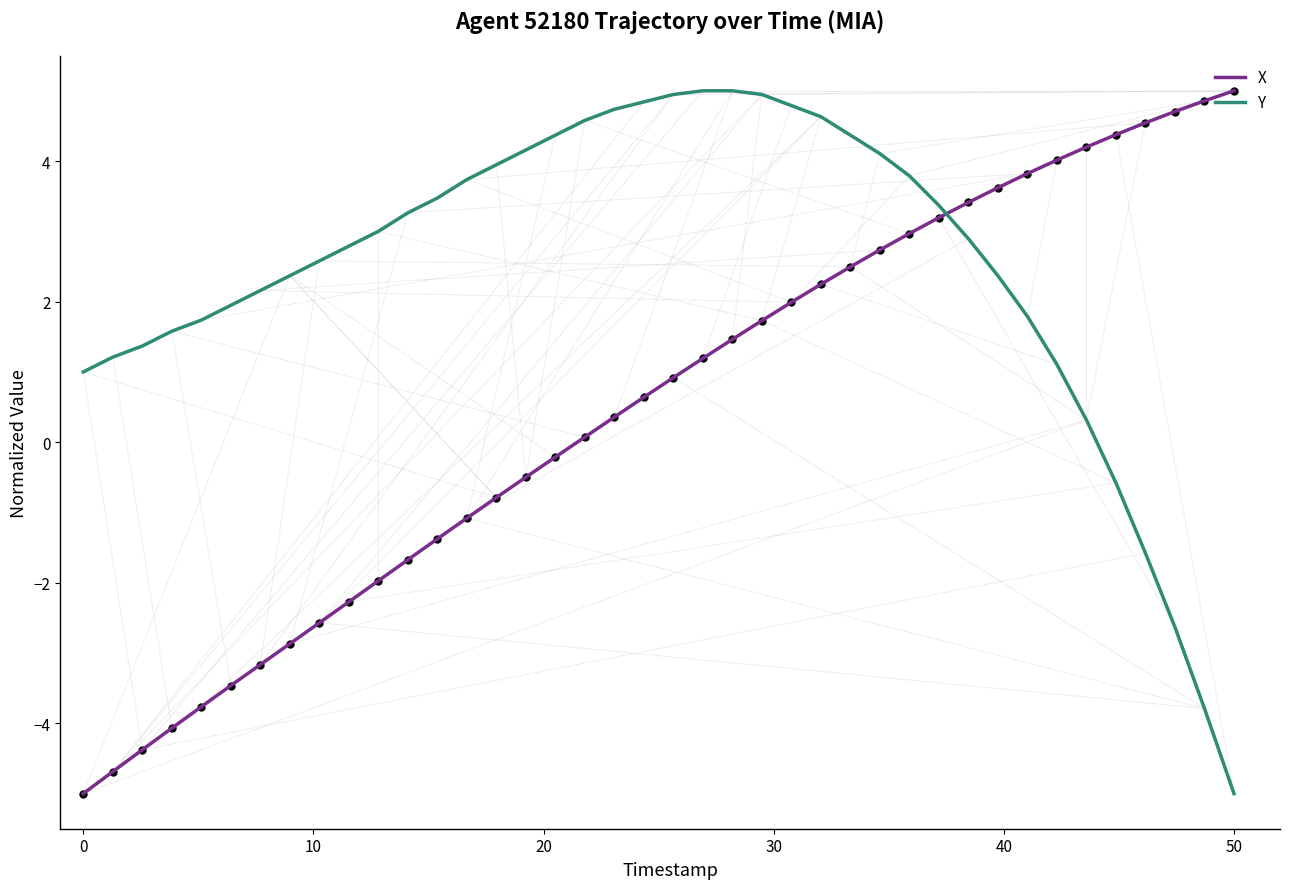

Which series has the largest total across all categories?

Y